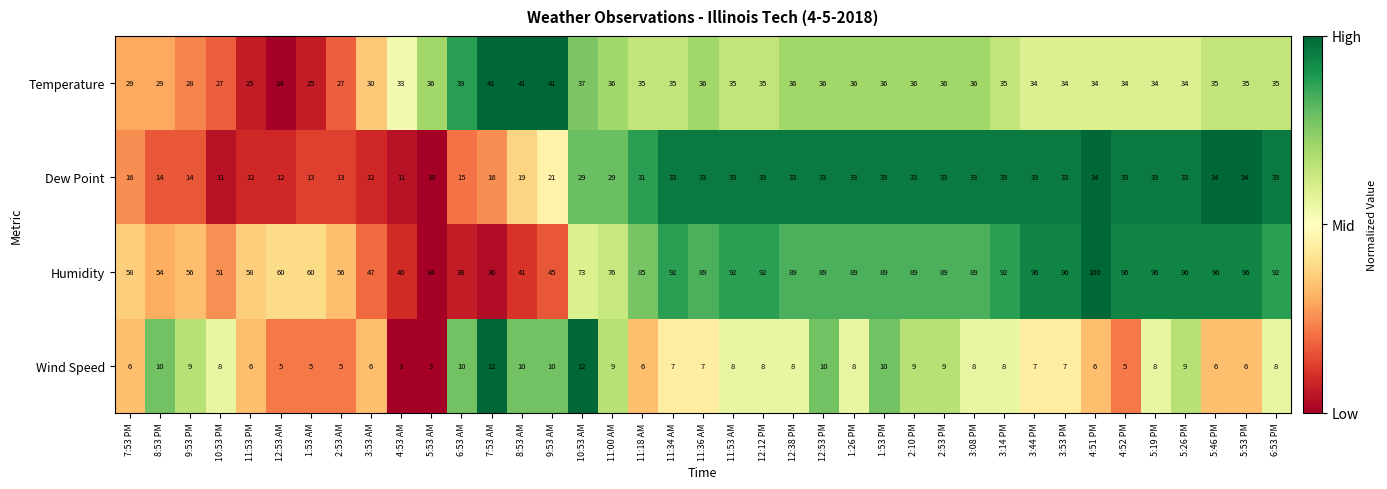

Which category has the highest value across all series?

4:51 PM